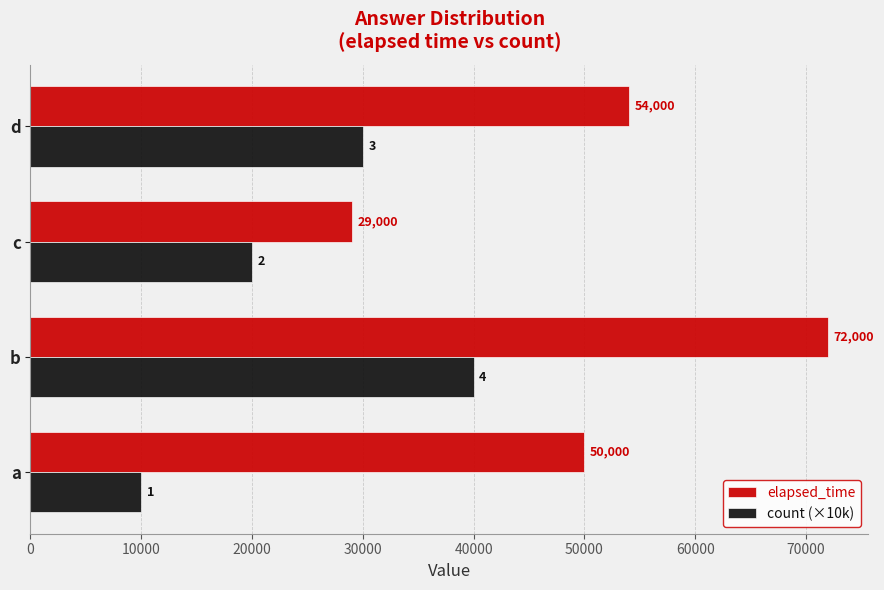

Rank the series by their maximum value, from highest to lowest.

elapsed_time, count (×10k)